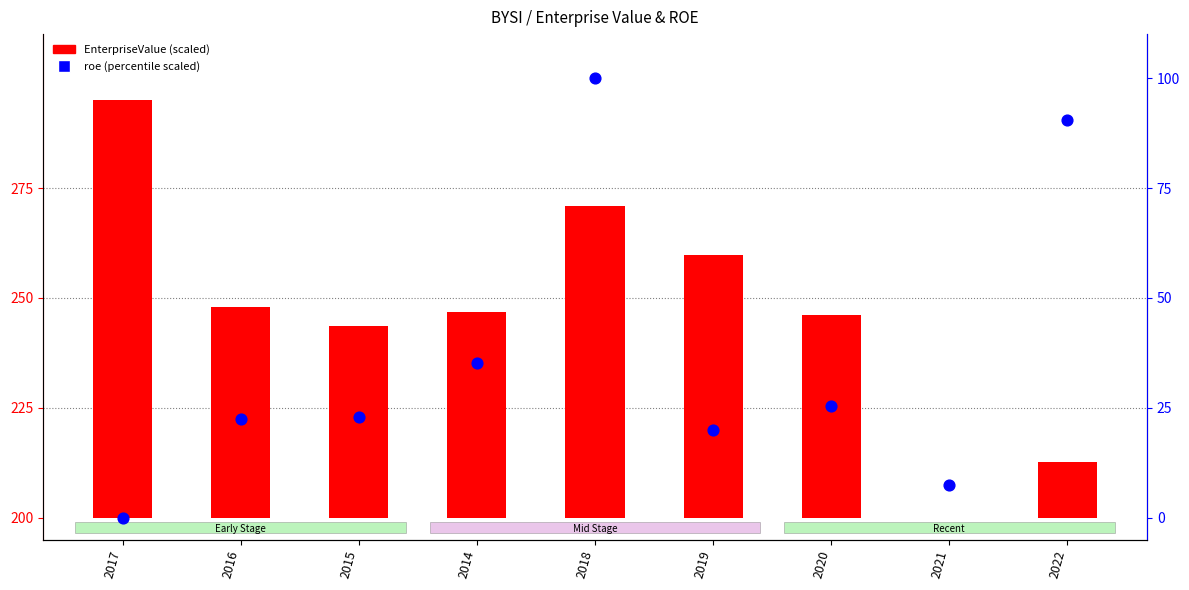

Which series contains the highest Y value?

roe (scaled 0-100)